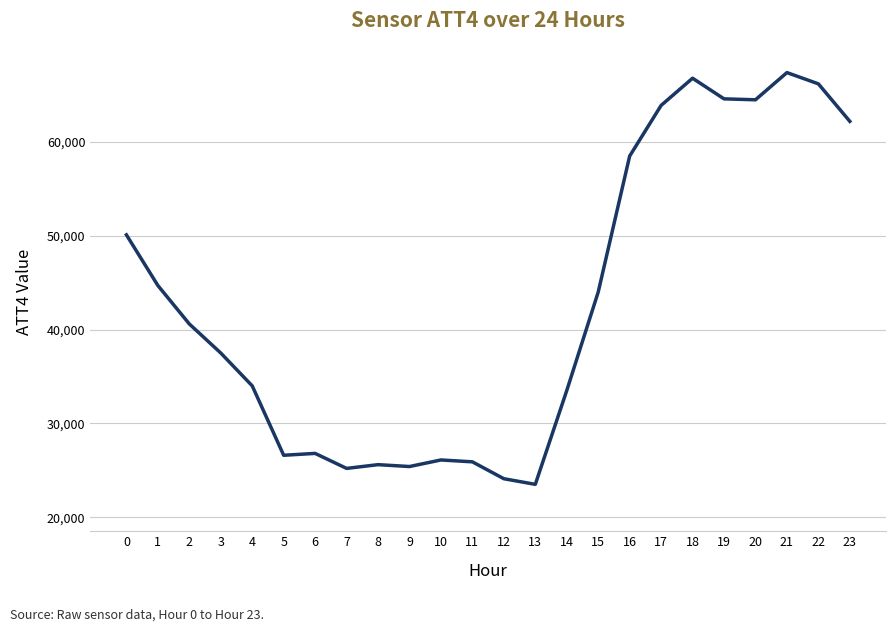

The value at 19 is 100280. True or false?

False